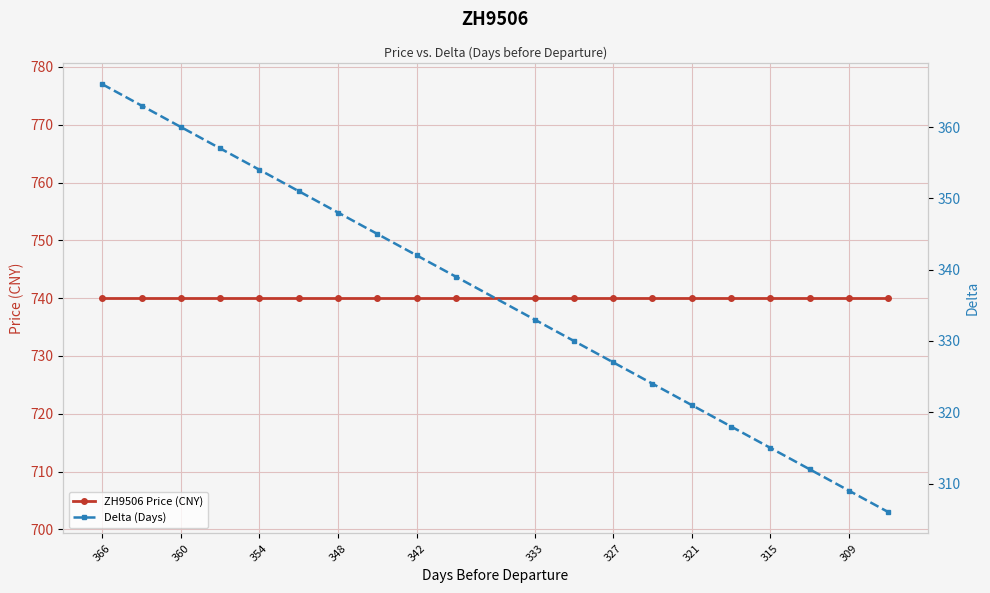

The value of Delta (Days) at 366 is 119. True or false?

False